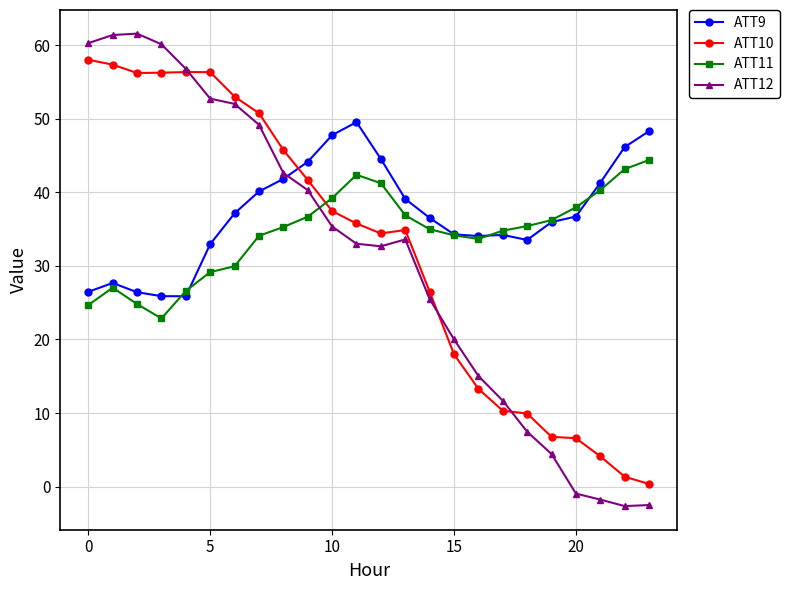

What is the maximum value for ATT12?

61.5